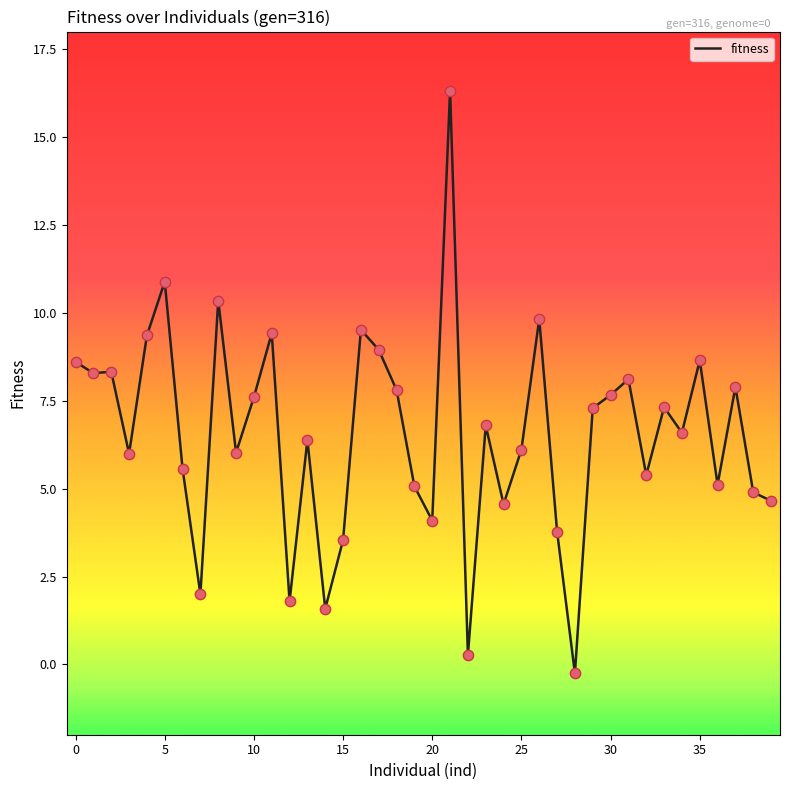

What is the difference between the maximum and minimum values?

16.6